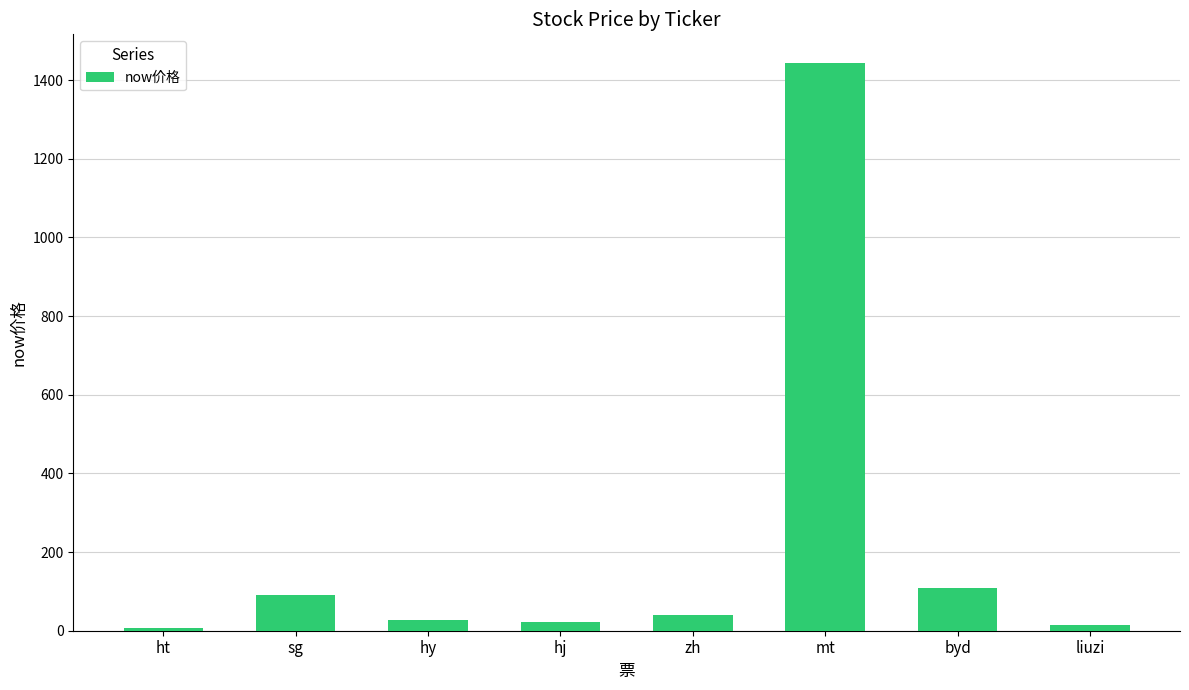

Is it true that the value at mt is 1444.0?

True